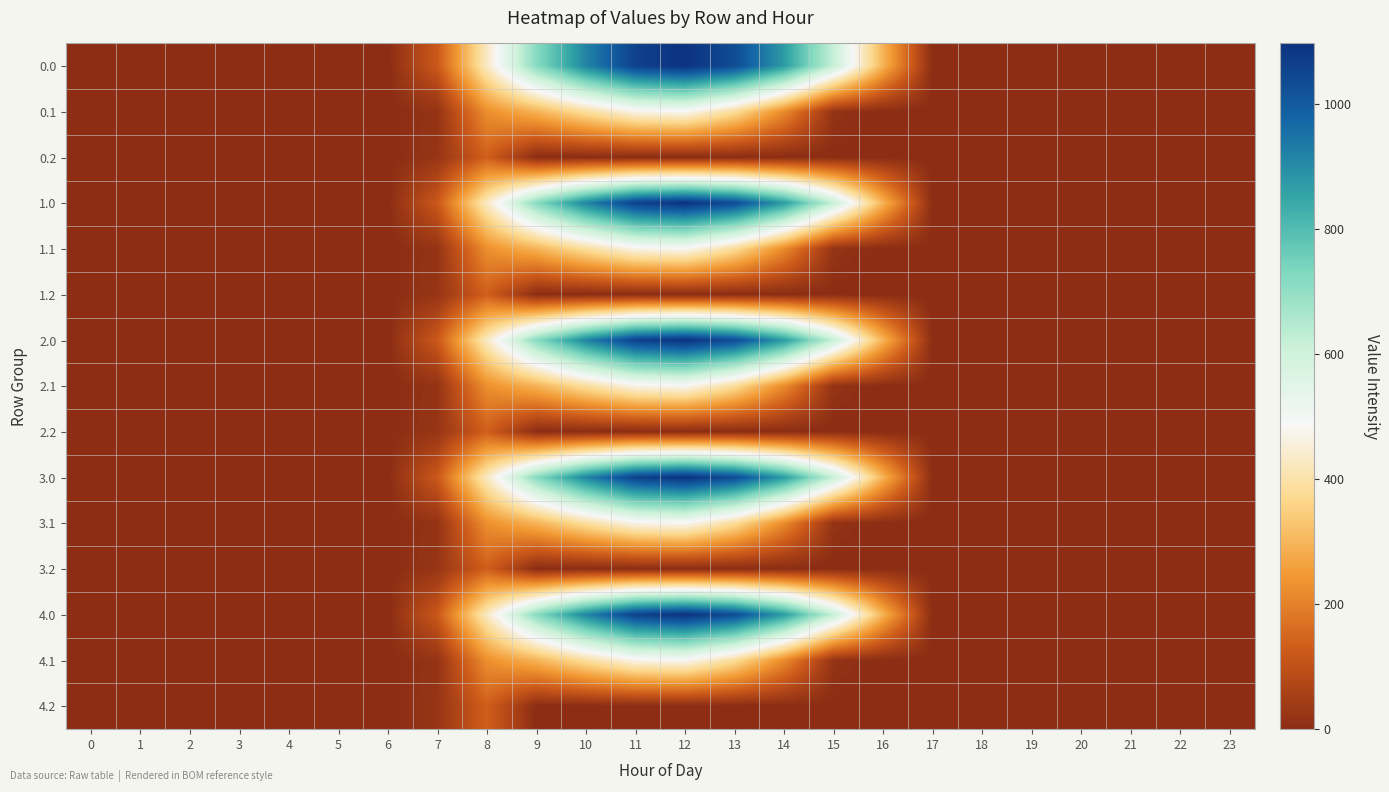

What is the difference between the highest and lowest values at 15?

615.9